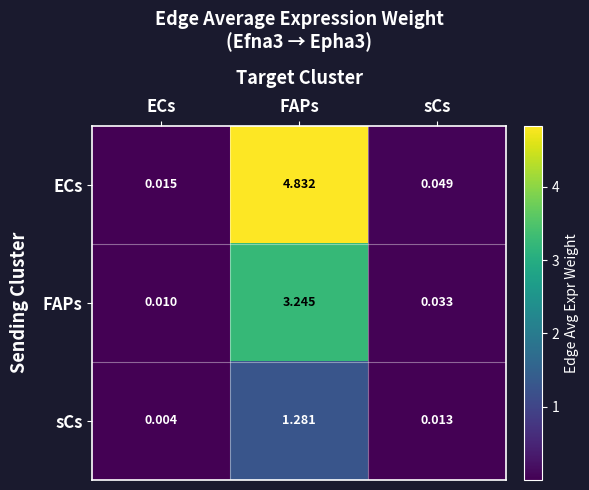

Which label corresponds to the smallest value in the chart?

ECs